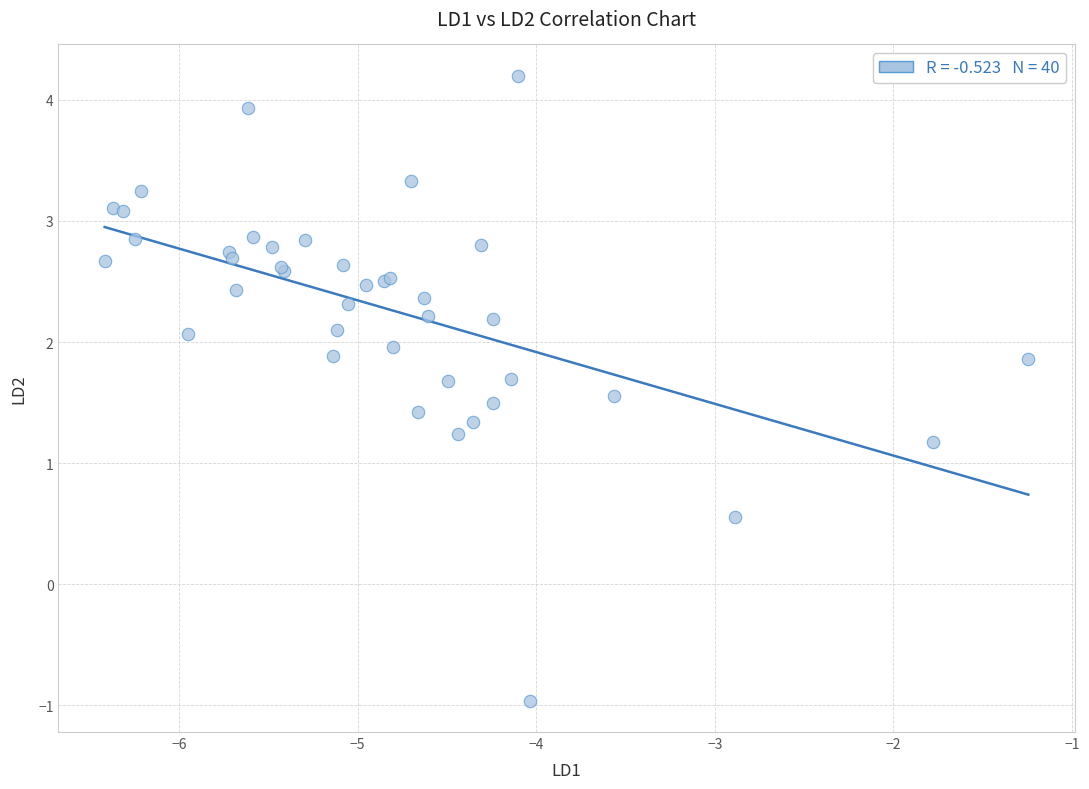

What Y value in the scatter plot is closest to 1?

1.2